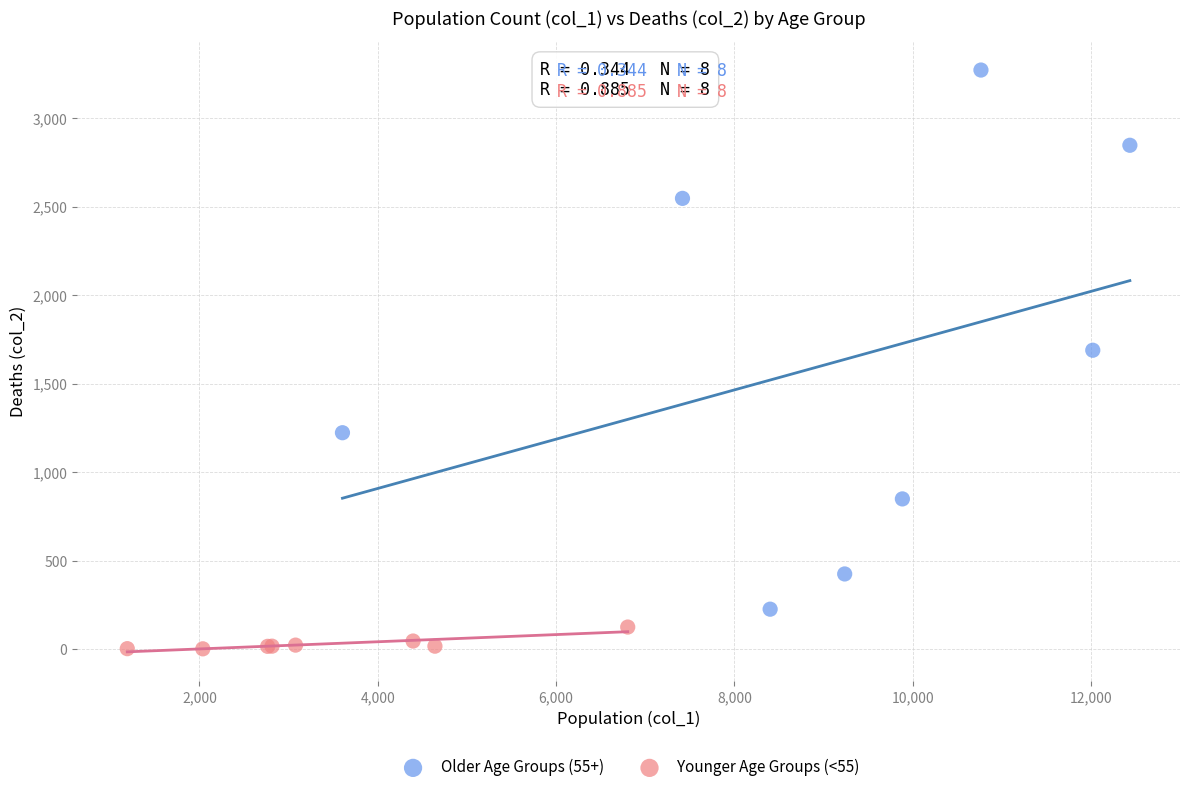

Which series contains the highest Y value?

Older Age Groups (55+)